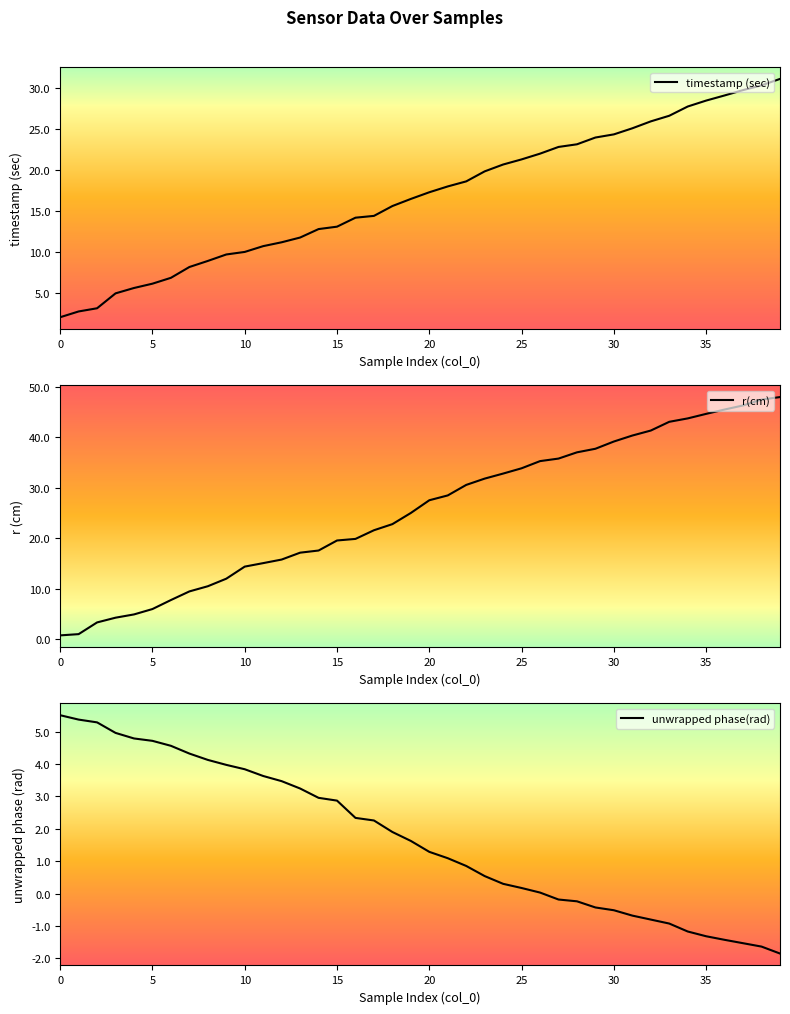

What is the average value of the timestamp (sec) series?

16.9